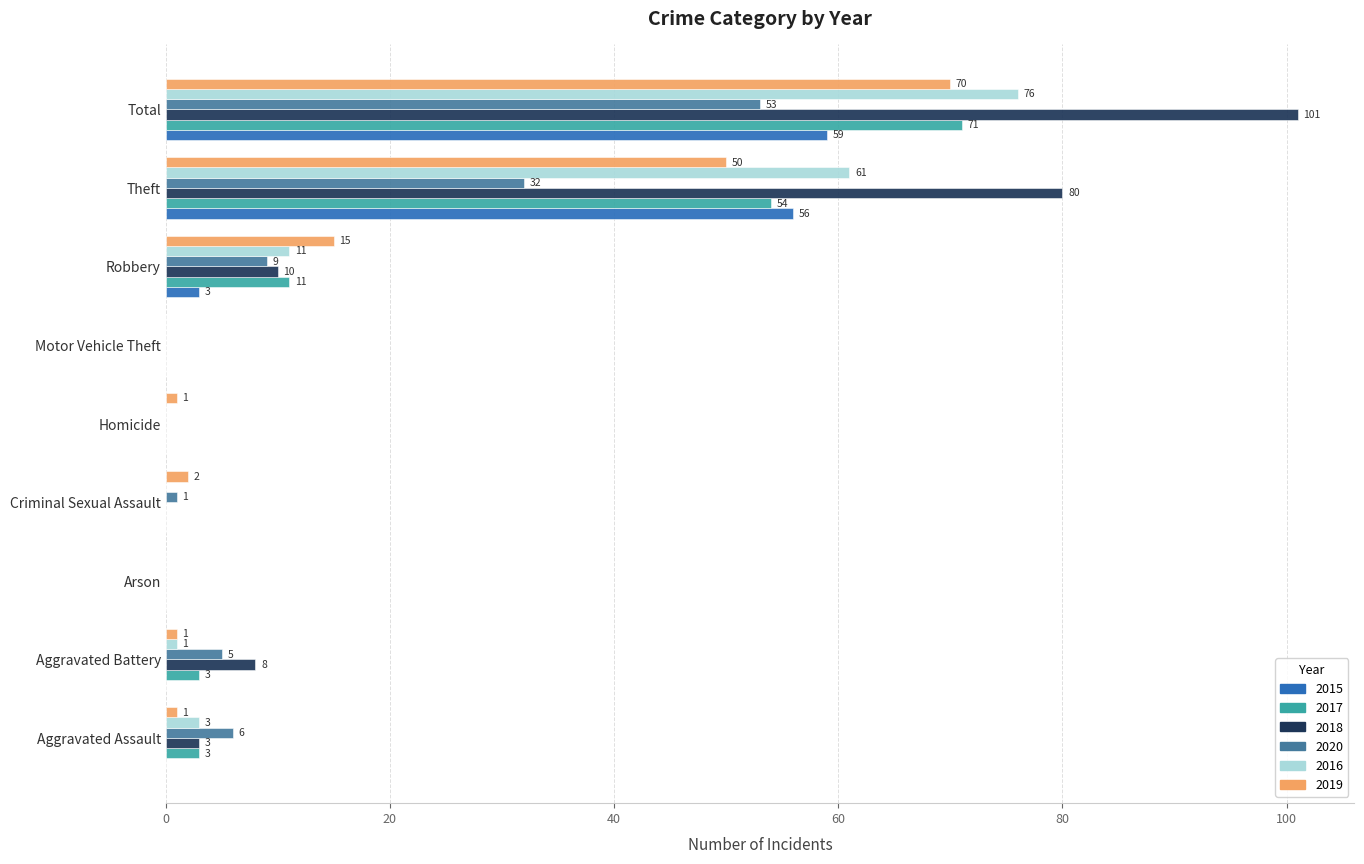

What is the total value across all series at Robbery?

59